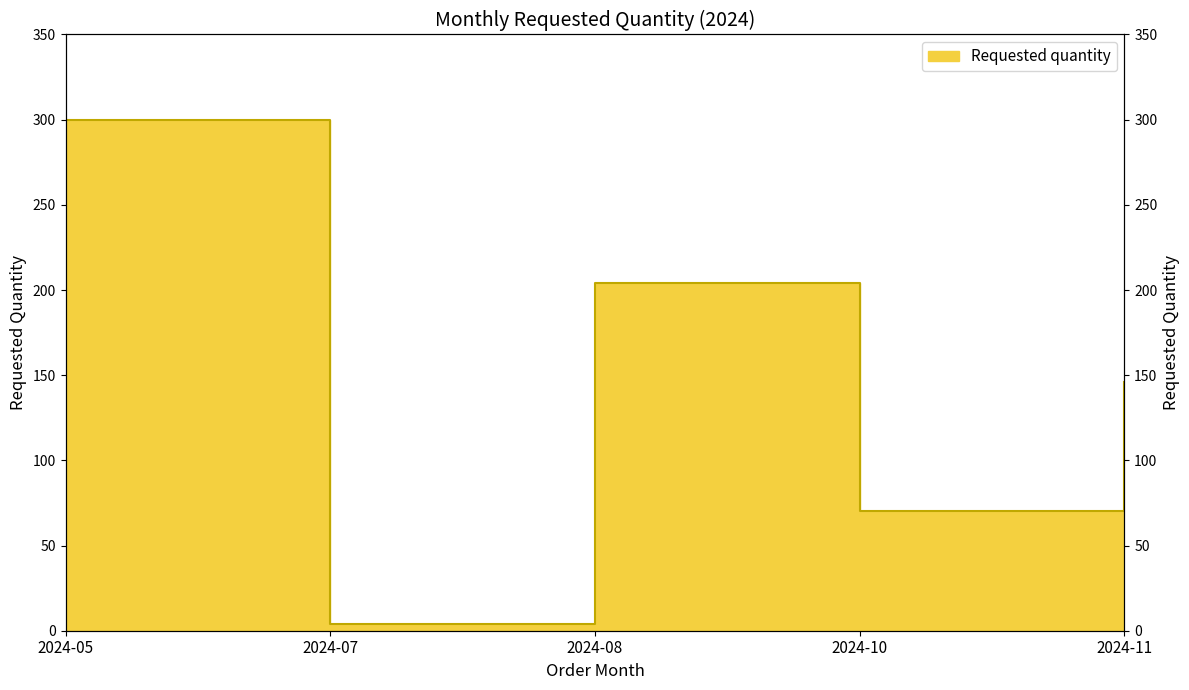

List the labels in order of value, largest first.

2024-05, 2024-08, 2024-11, 2024-10, 2024-07